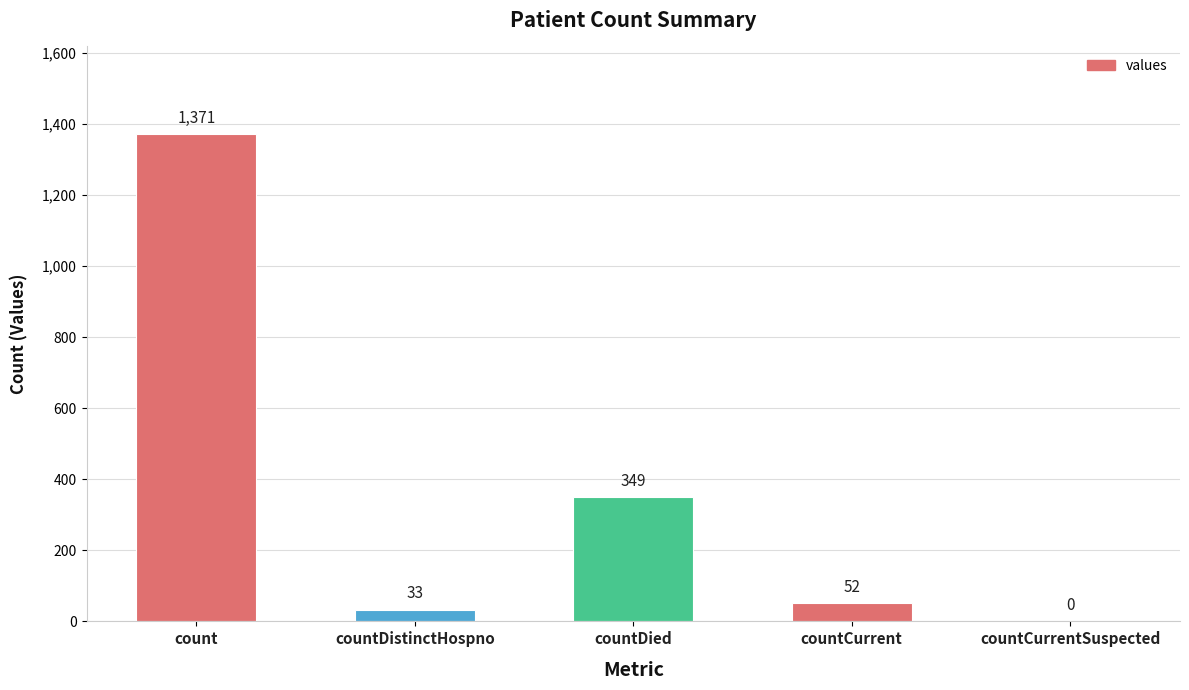

Are the bars horizontal?

No